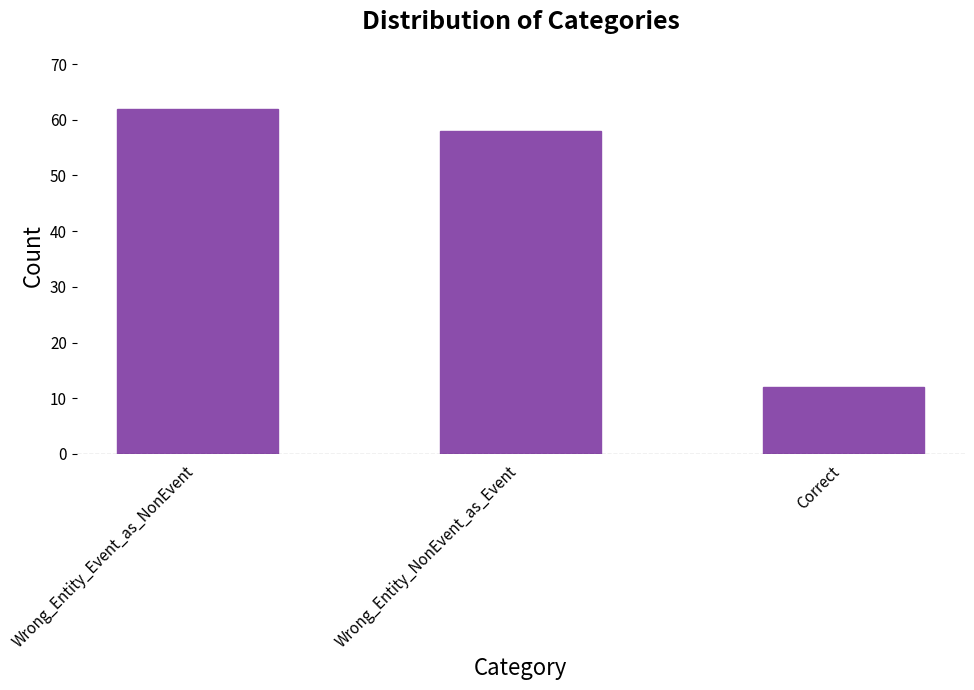

What is the average value?

44